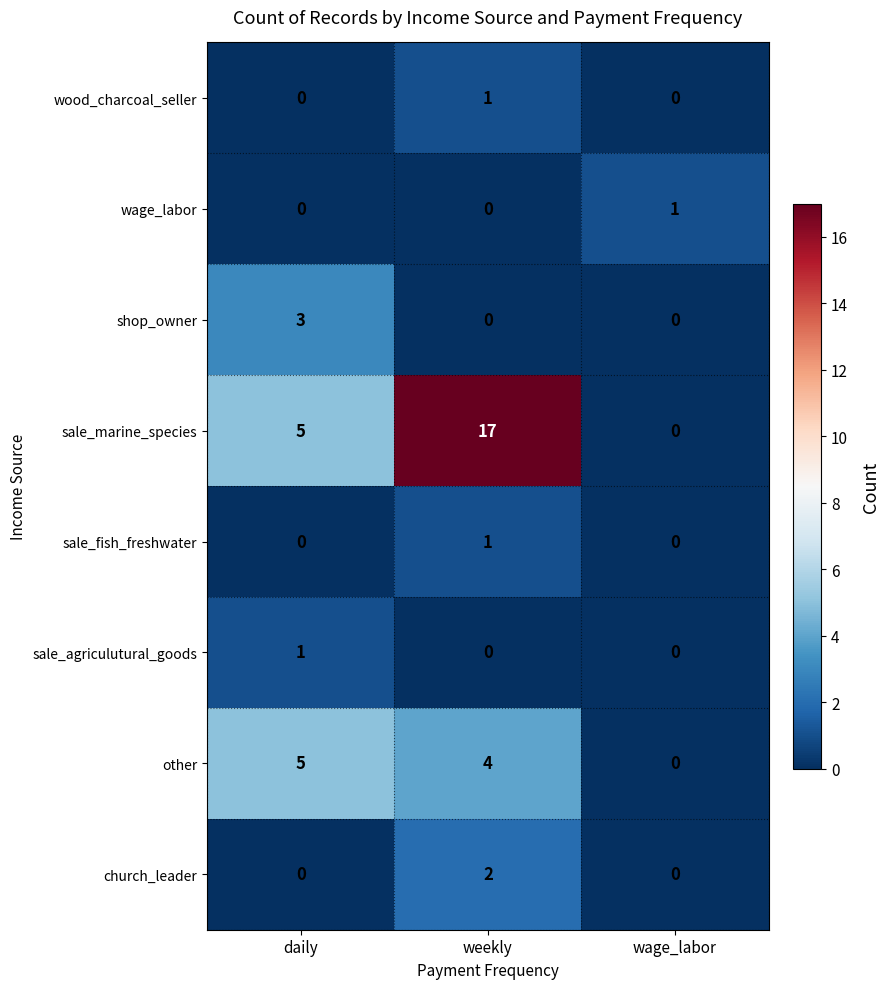

At which label does wood_charcoal_seller reach its peak?

weekly